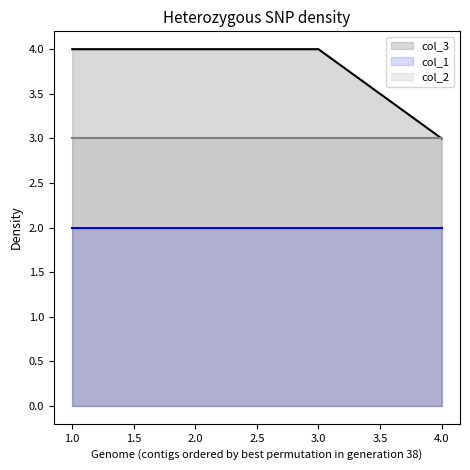

True or false: col_2 has more than 0 points higher than both neighbors.

False